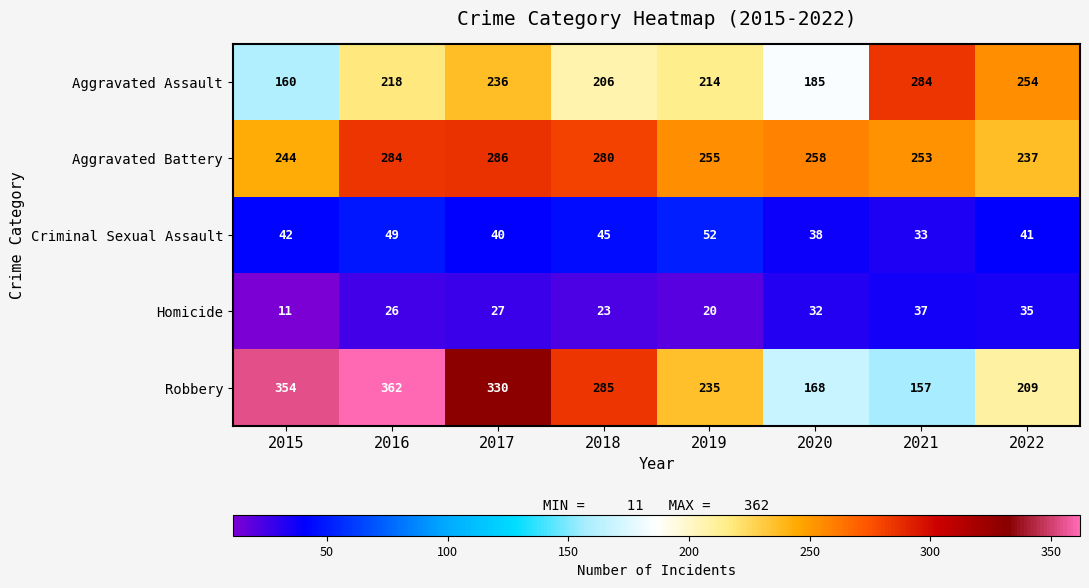

What is the greatest value displayed?

362